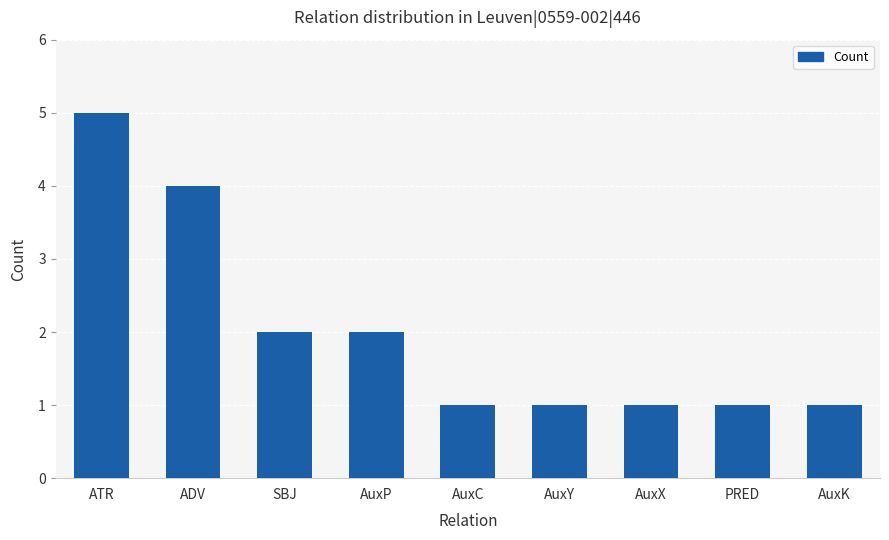

The chart shows a value of 2 at ADV. True or false?

False